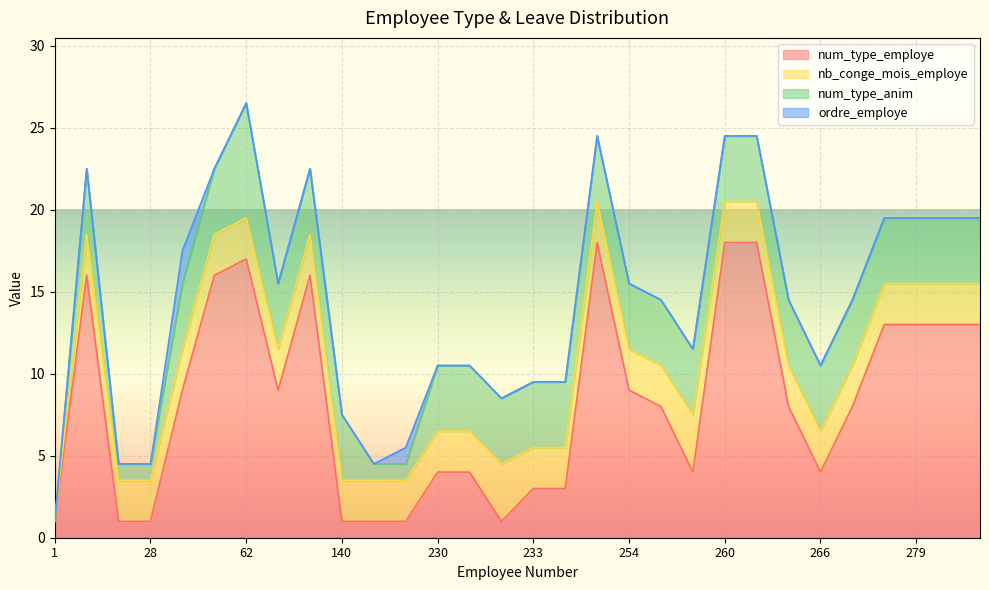

At how many categories does at least one series exceed 0?

30